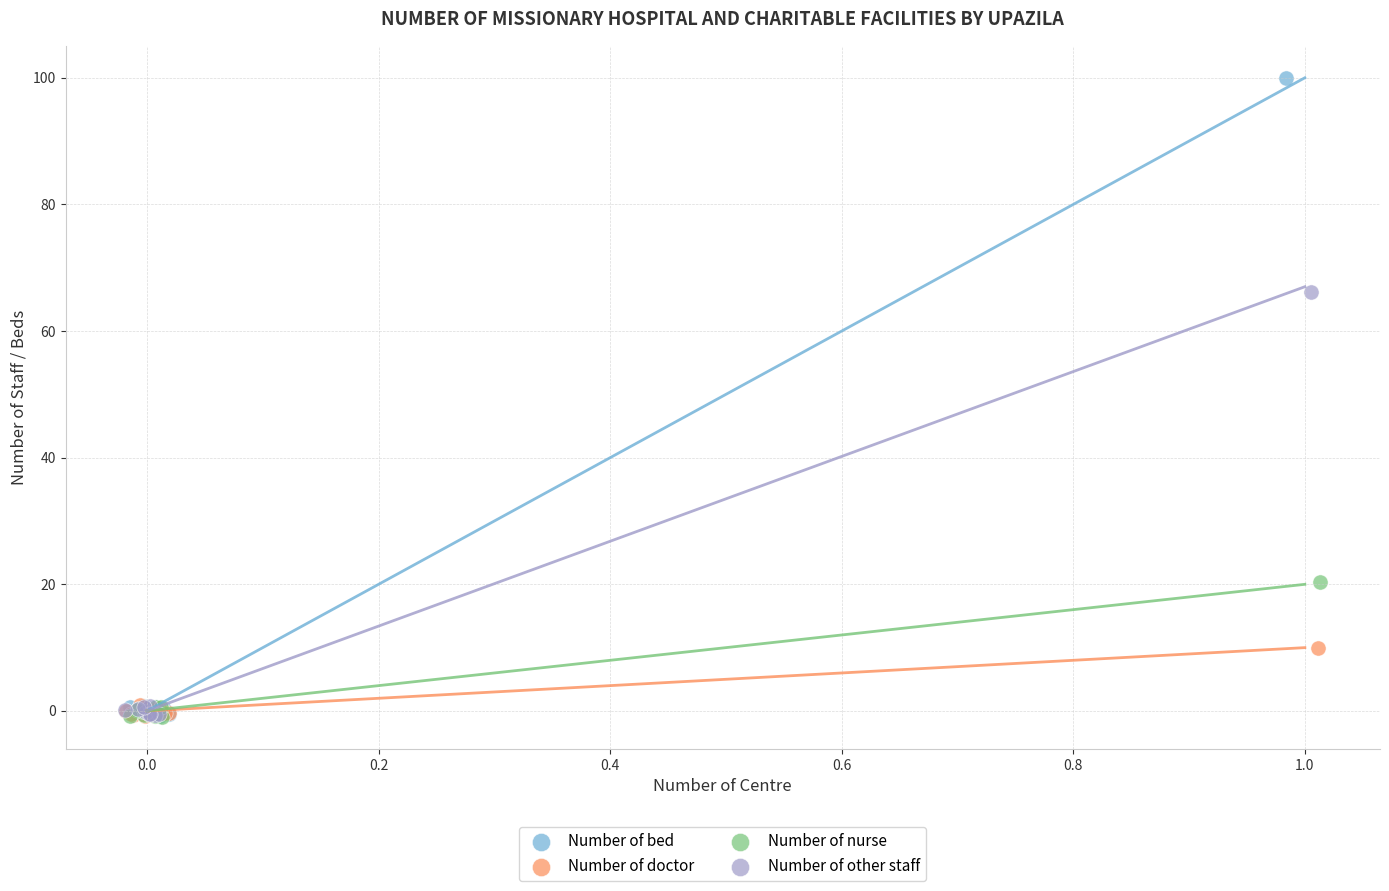

Which series has the widest spread of Y values?

Number of bed